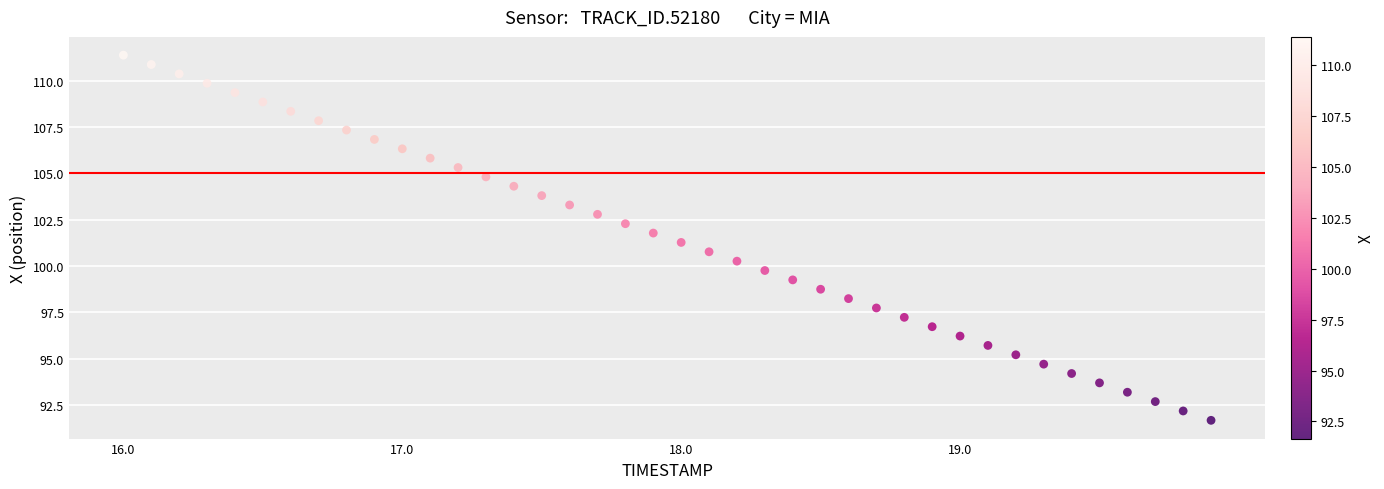

What is the range of X values (max minus min)?

3.9